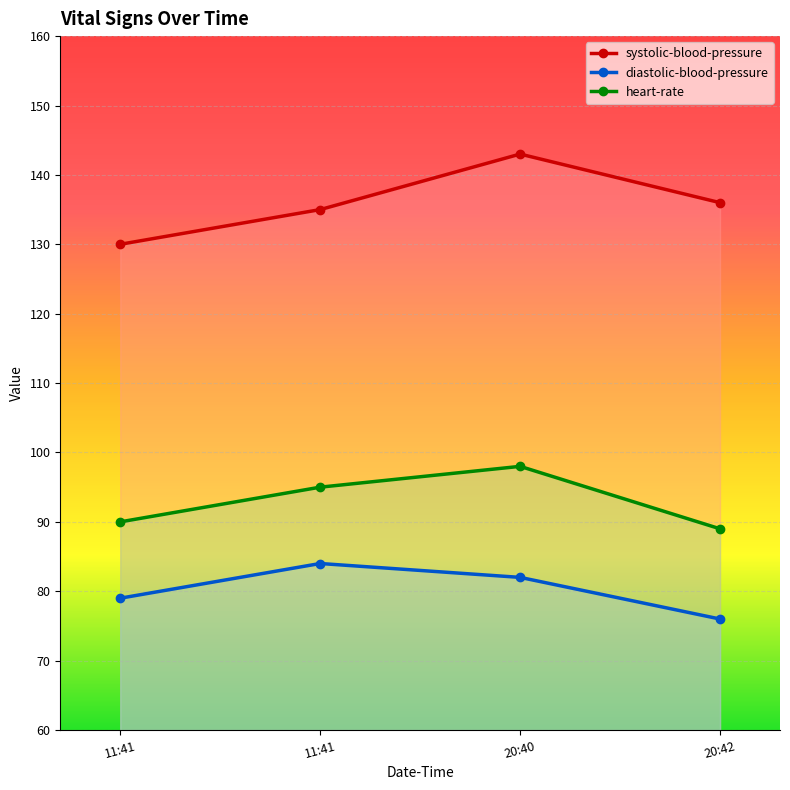

What is the maximum value for systolic-blood-pressure?

143